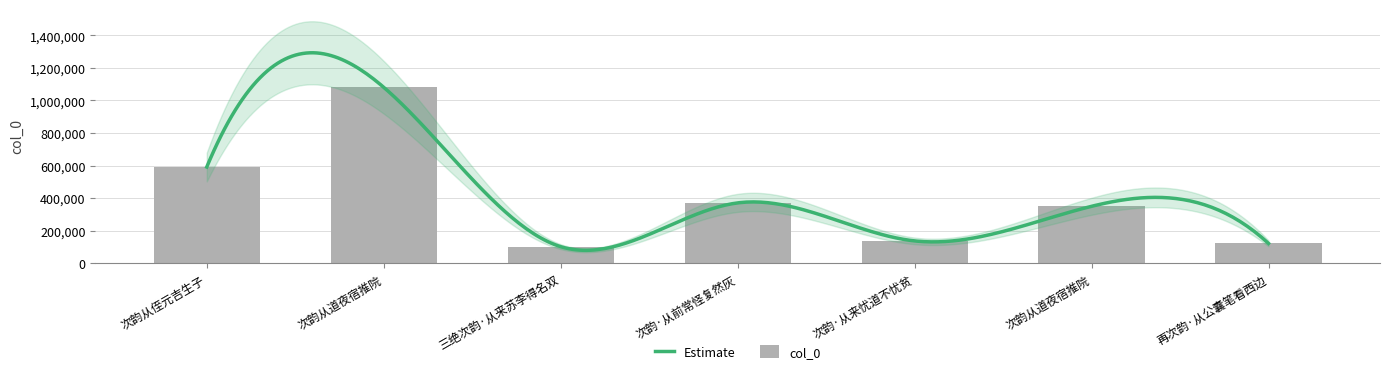

What is the change in value from 三绝次韵·从来苏李得名双 to 次韵从道夜宿推院?

+248198